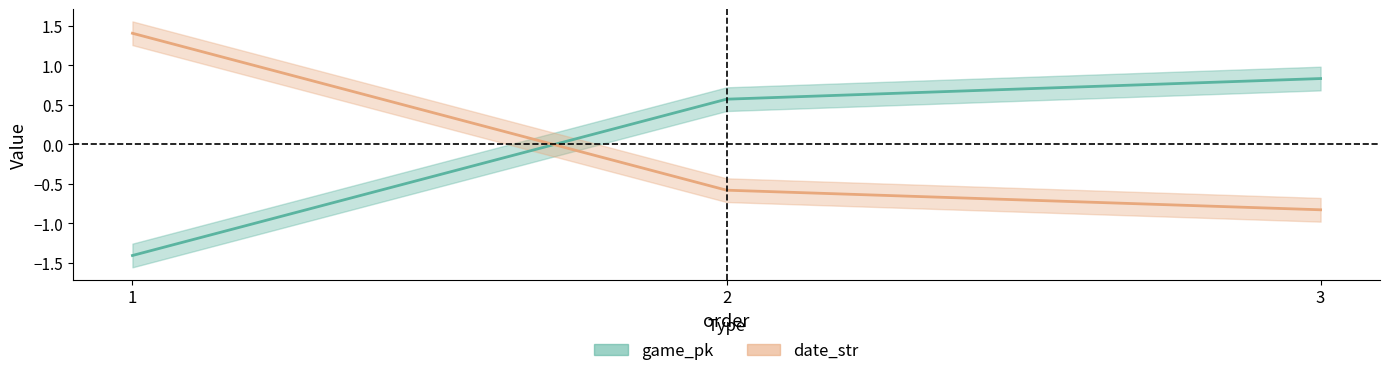

What is the minimum value for date_str?

-0.8